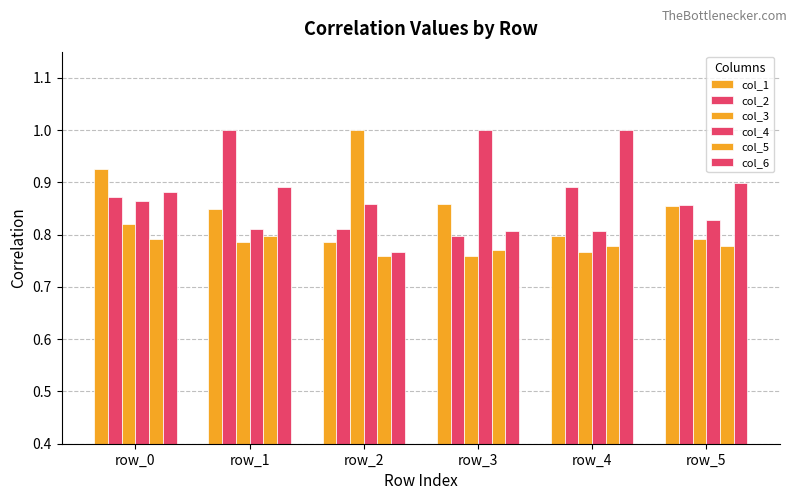

Which category has the highest value across all series?

row_4